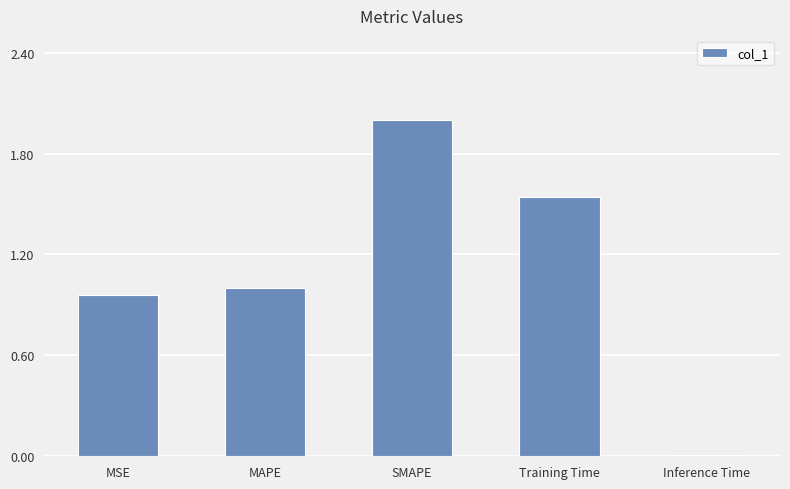

Rank the categories by value from highest to lowest.

SMAPE, Training Time, MAPE, MSE, Inference Time